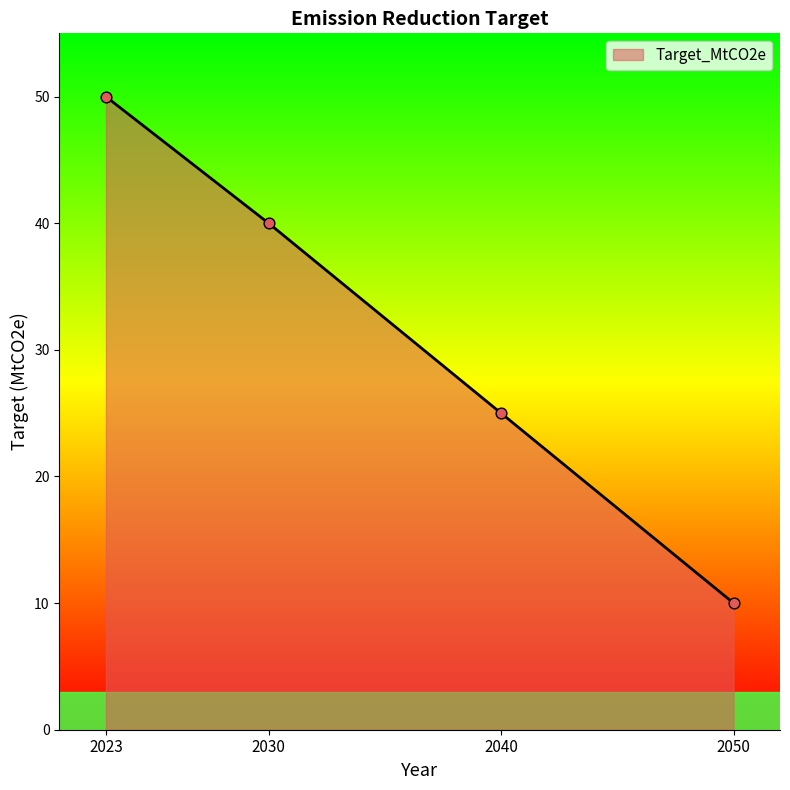

Which has a higher value, 2030 or 2050?

2030